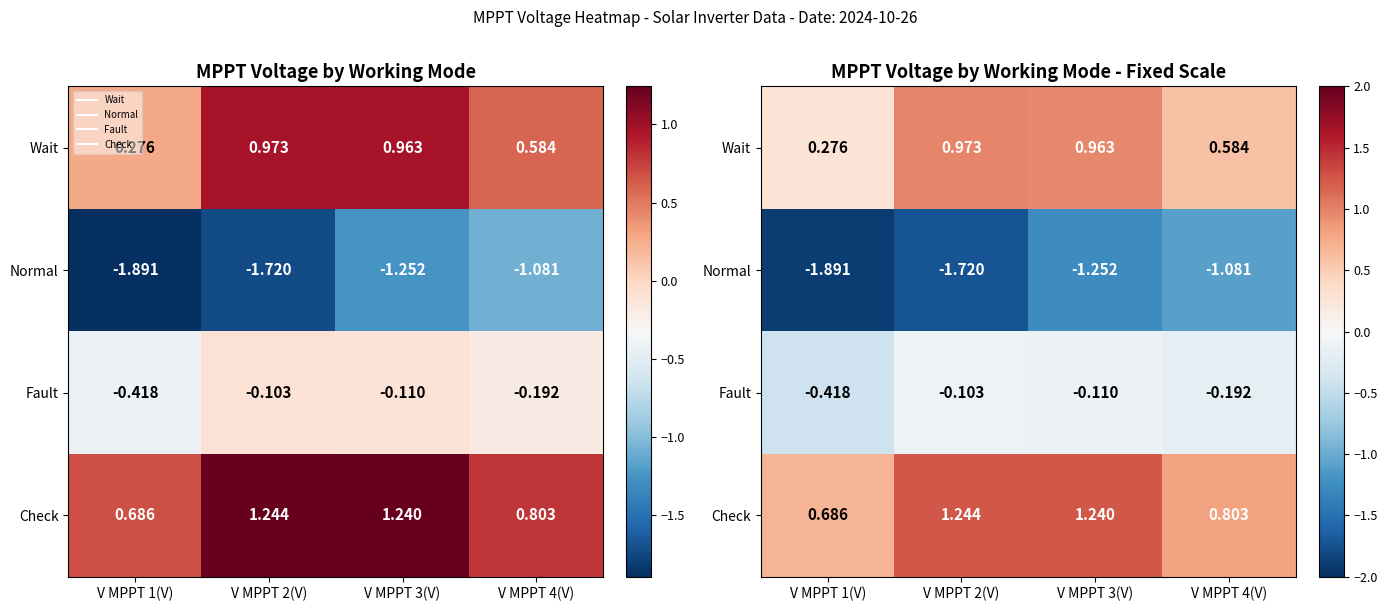

What is the difference between the highest and lowest values at V MPPT 3(V)?

2.5